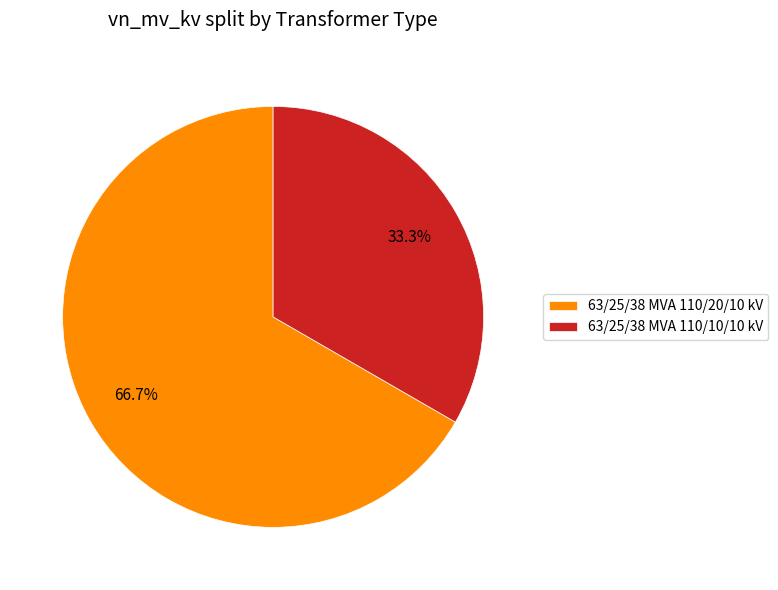

Which category accounts for the majority?

63/25/38 MVA 110/20/10 kV